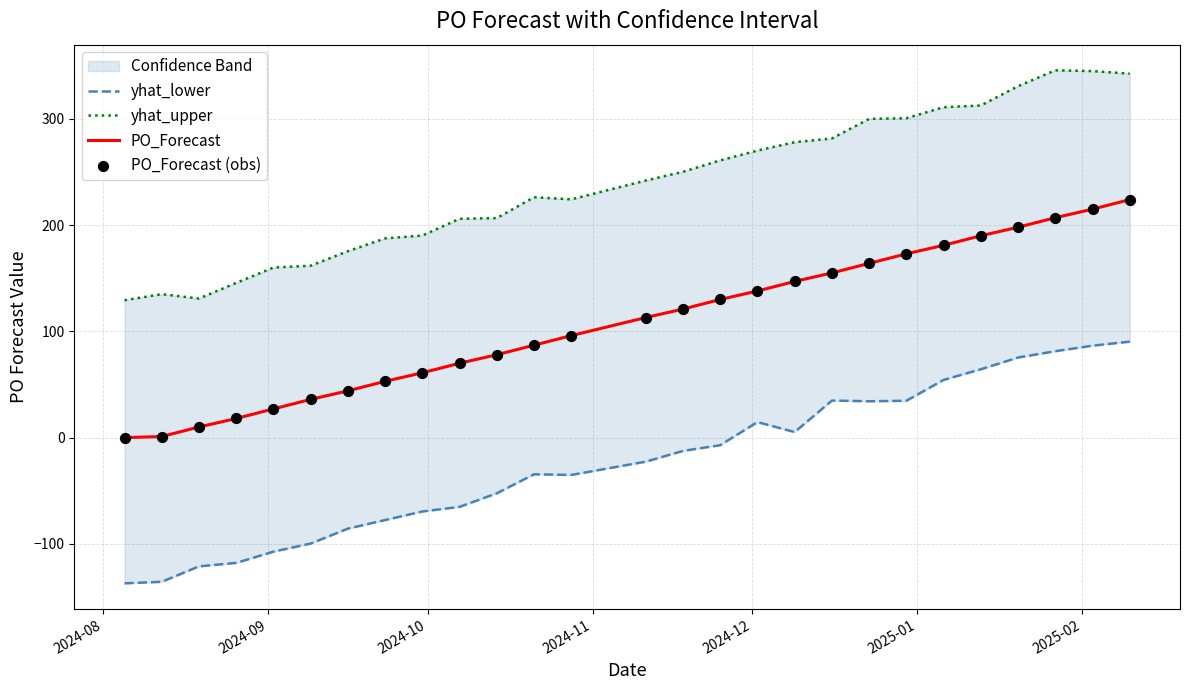

Which series reaches the maximum Y coordinate?

yhat_upper